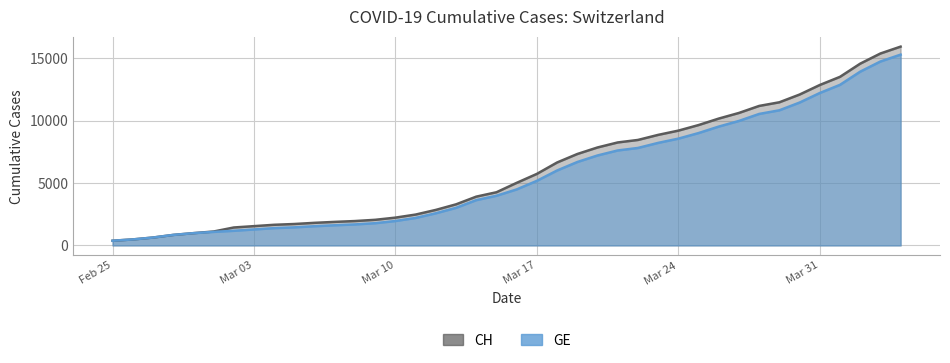

The value of CH at 18 is 5718. True or false?

False